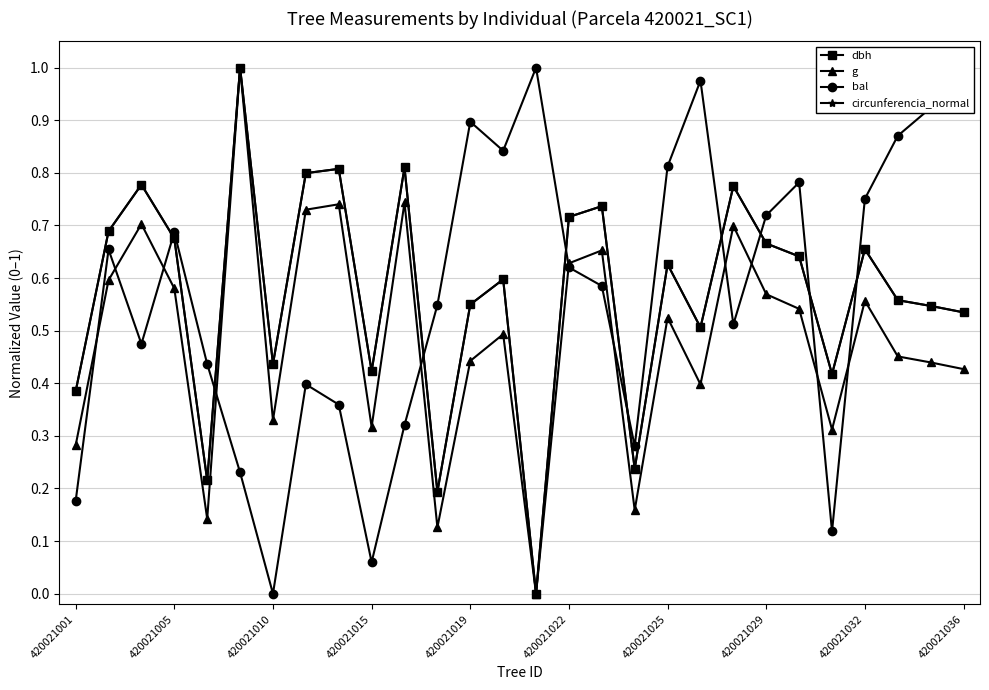

True or false: dbh and bal intersect in this chart.

True